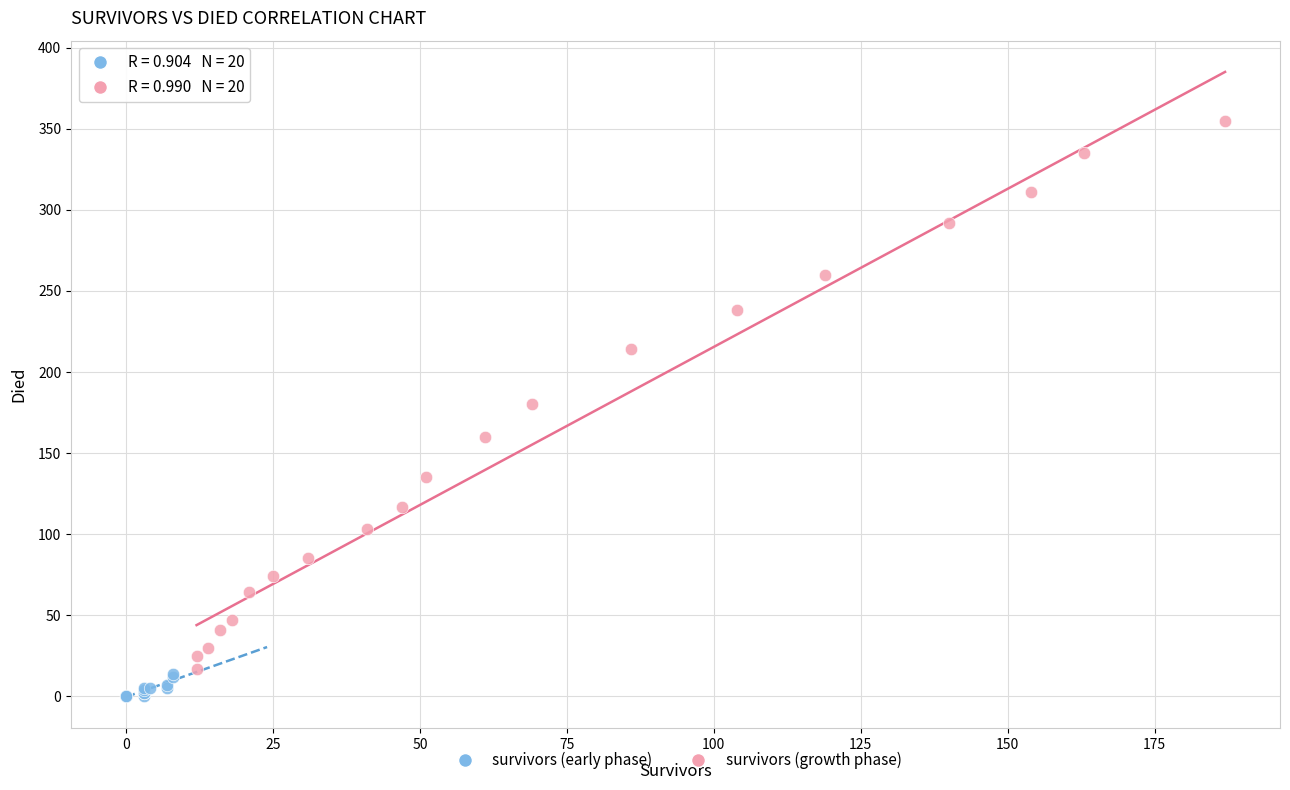

Which series reaches the minimum Y coordinate?

survivors (early phase)